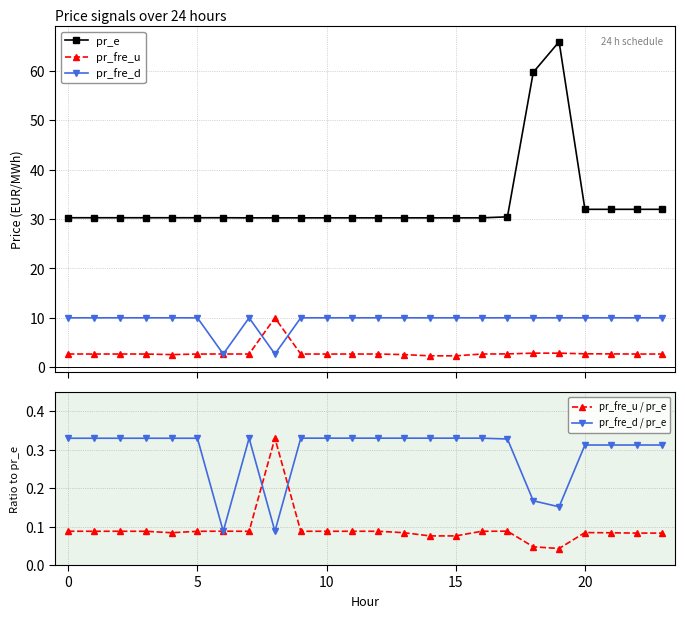

True or false: pr_fre_d and pr_e intersect in this chart.

False